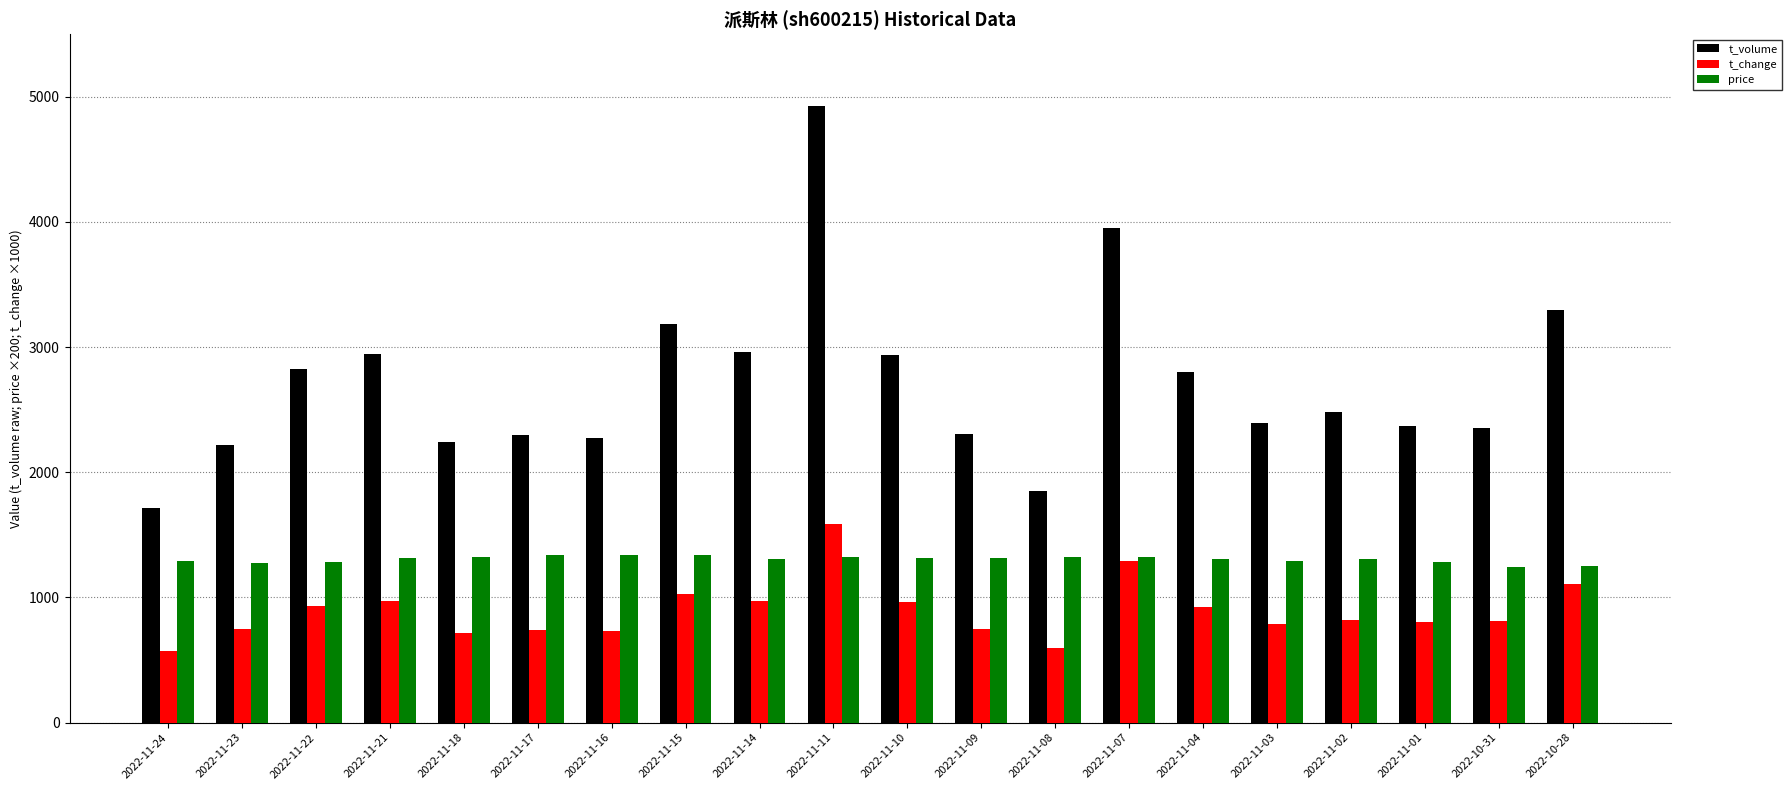

At which category is the sum across all series the highest?

2022-11-11